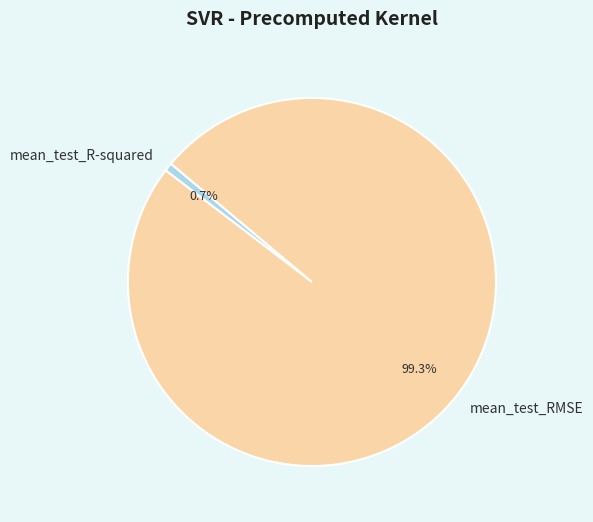

How many slices are in this pie chart?

2